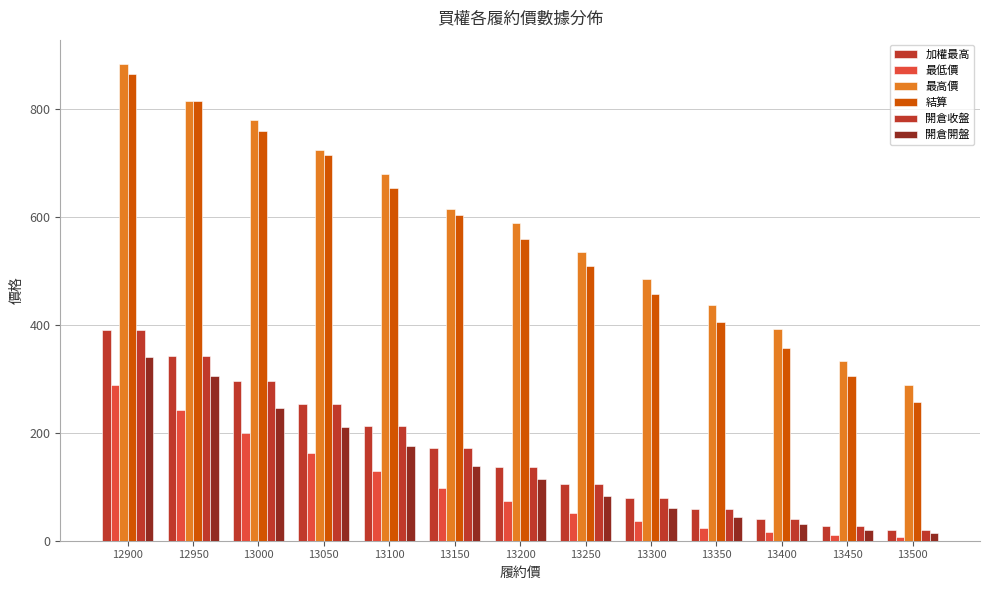

Is it true that 結算 equals 510.0 at 13250?

True